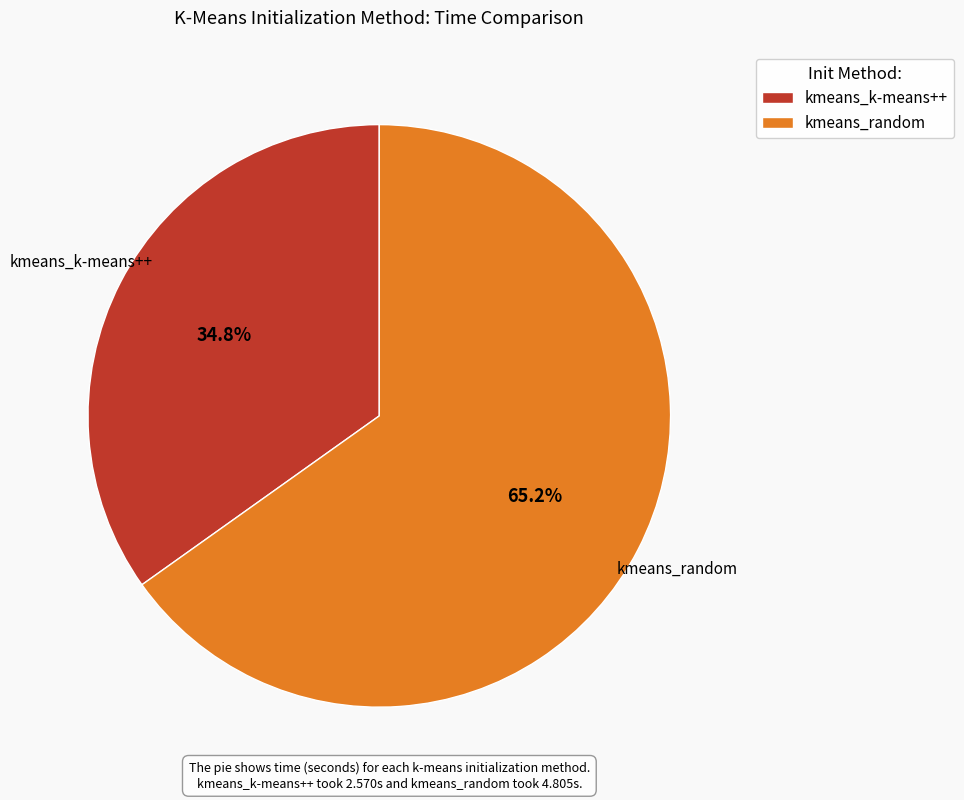

Which category has the biggest portion of the pie?

kmeans_random